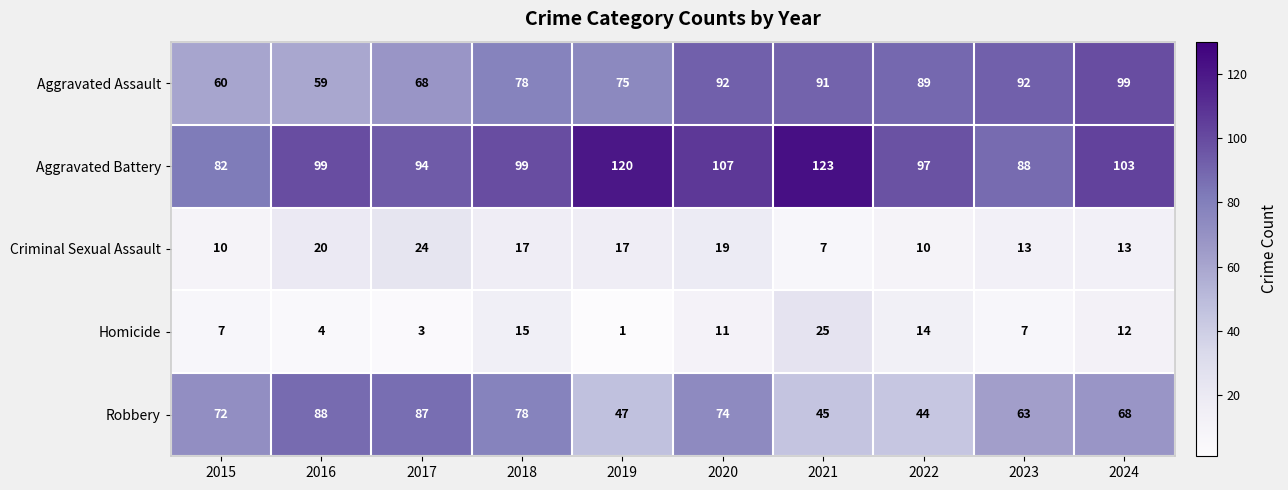

What is the difference between the Aggravated Battery values at 2017 and 2024?

9